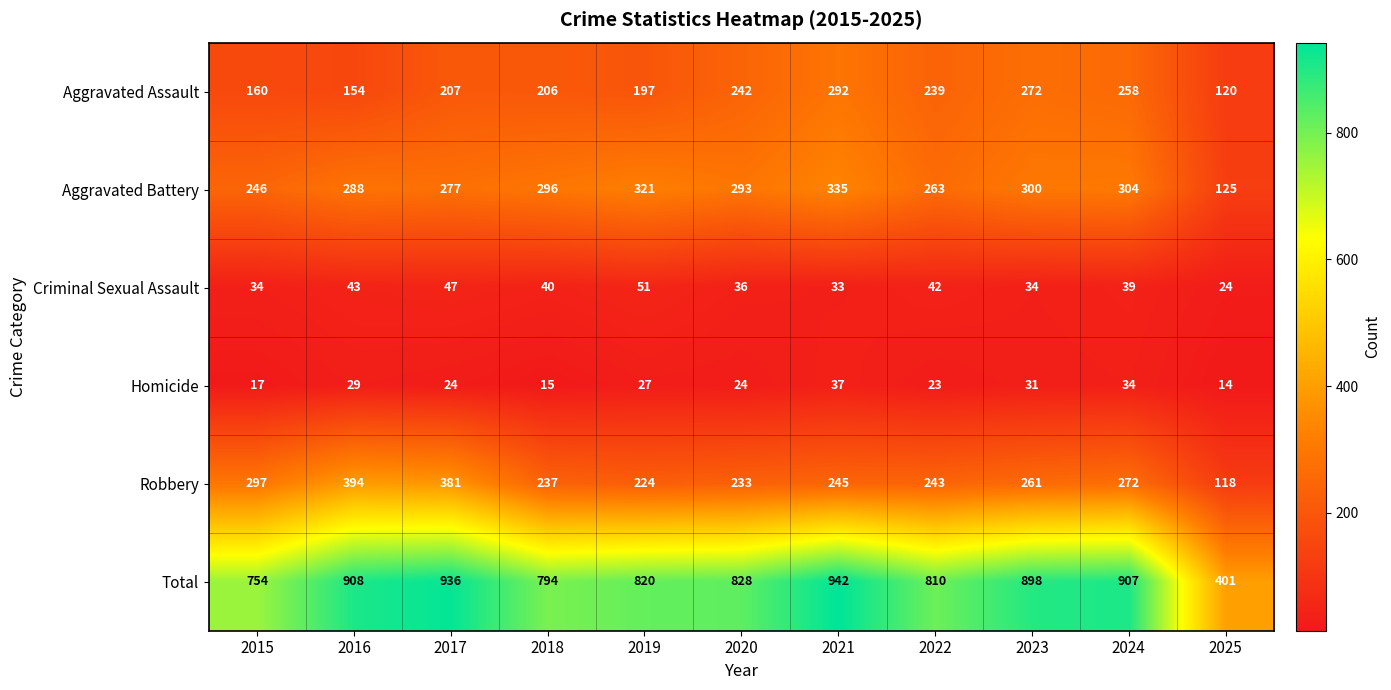

Rank the series at 2021 from lowest to highest value.

Criminal Sexual Assault, Homicide, Robbery, Aggravated Assault, Aggravated Battery, Total